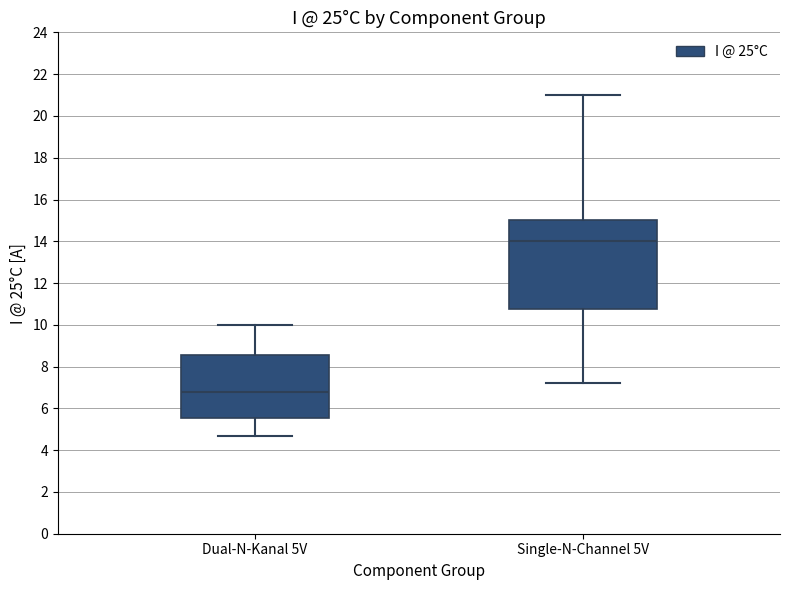

Comparing the boxes themselves (not the whiskers), which one is the tallest?

Single-N-Channel 5V